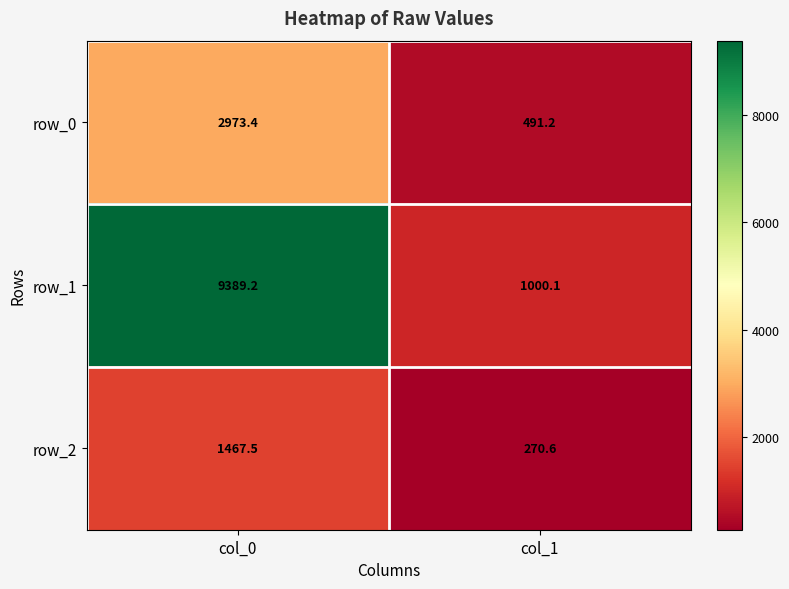

Rank the series by their average value, from lowest to highest.

row_2, row_0, row_1